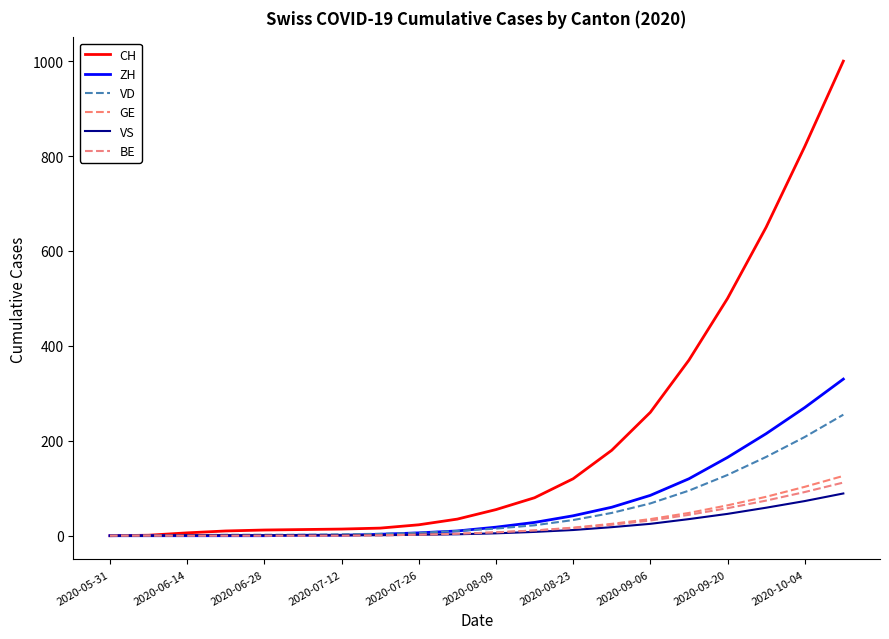

What is the highest value of the CH series?

1000